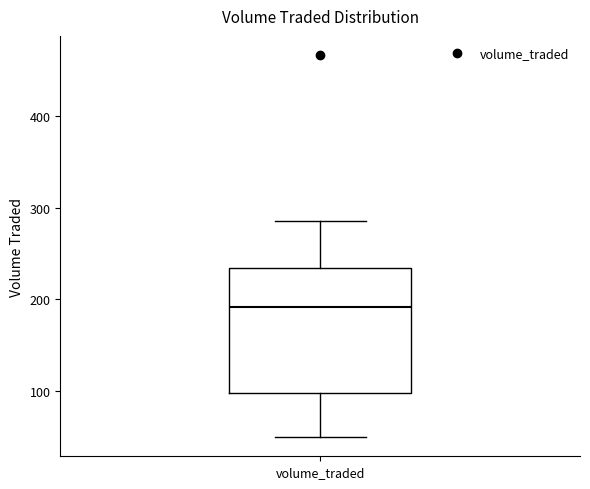

Read this box plot against the y-axis: the position of the median line, the range covered by the box, and the ends of both whiskers. The values are not printed on the chart, so give them approximately, as read against the axis.

median 190, box 100 to 230, whiskers 50 to 290